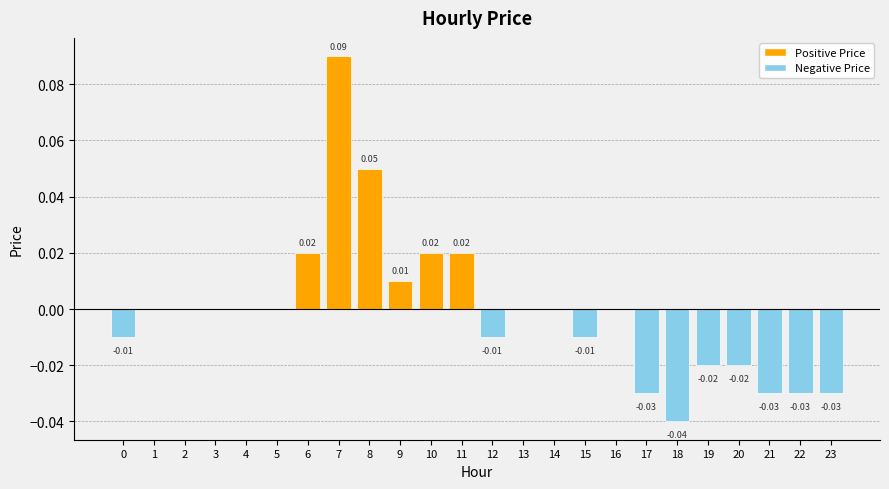

Which has a higher value, 12 or 14?

14